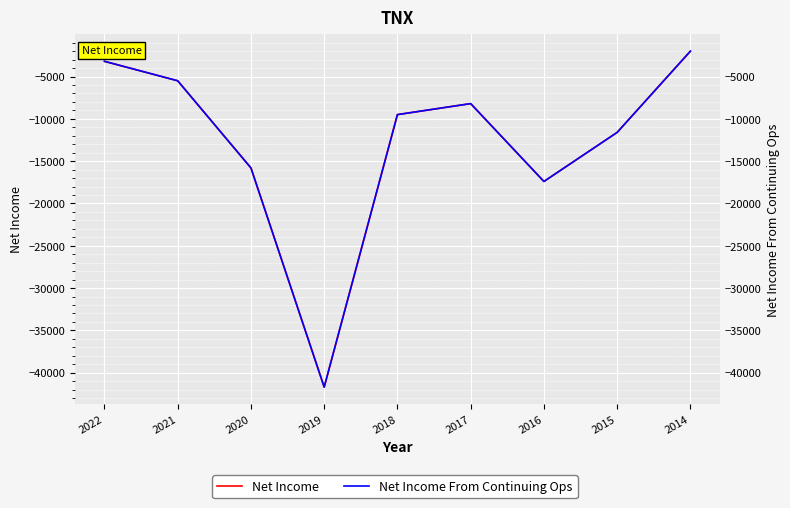

How many data points in Net Income are less than -9500?

4